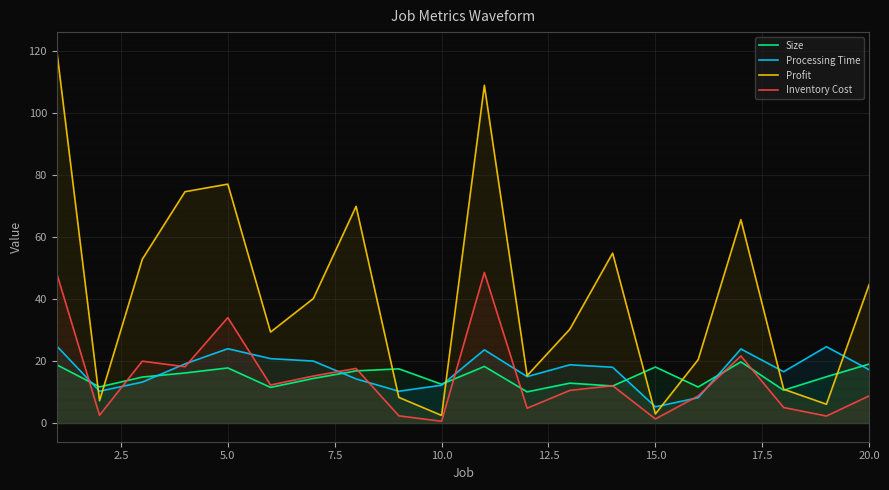

True or false: Processing Time has a value of 24.0 at 5.0.

True